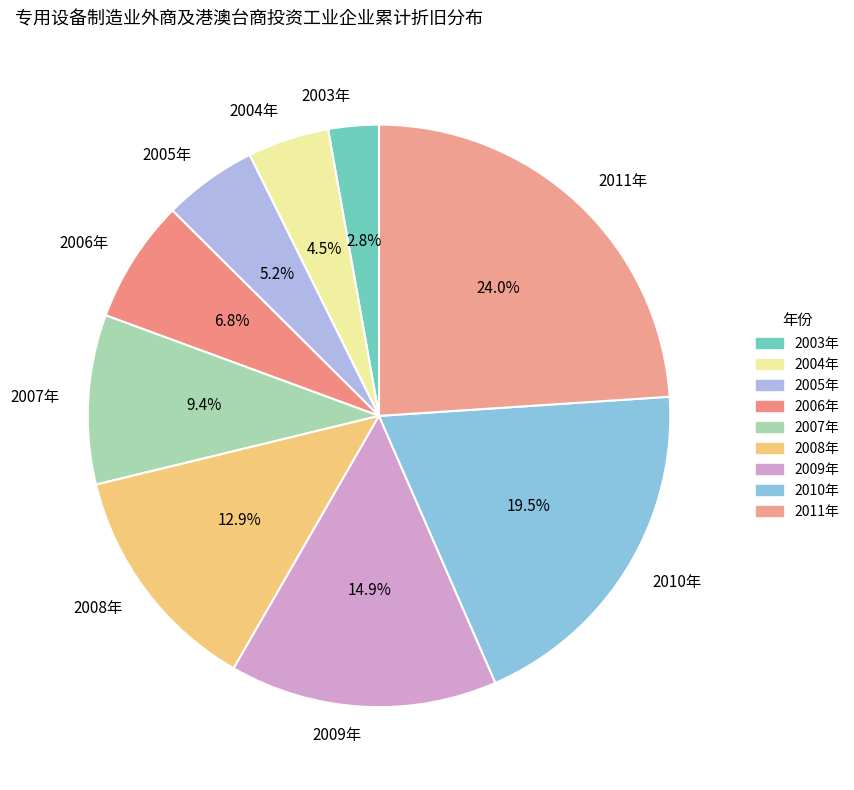

What is the ratio of the value at 2010年 to the value at 2003年?

7.0